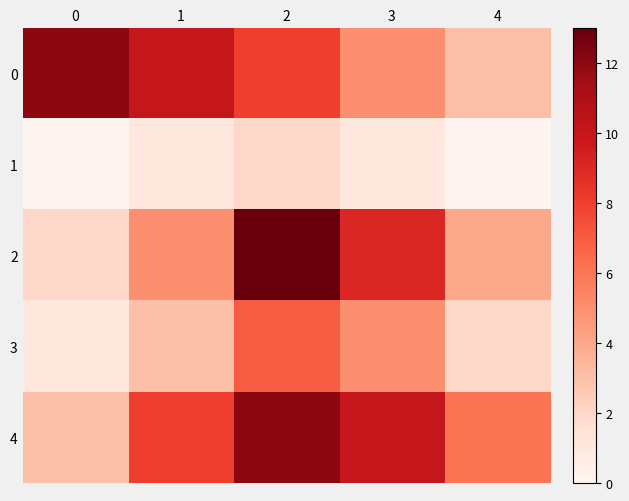

Which series has the widest spread of values?

2